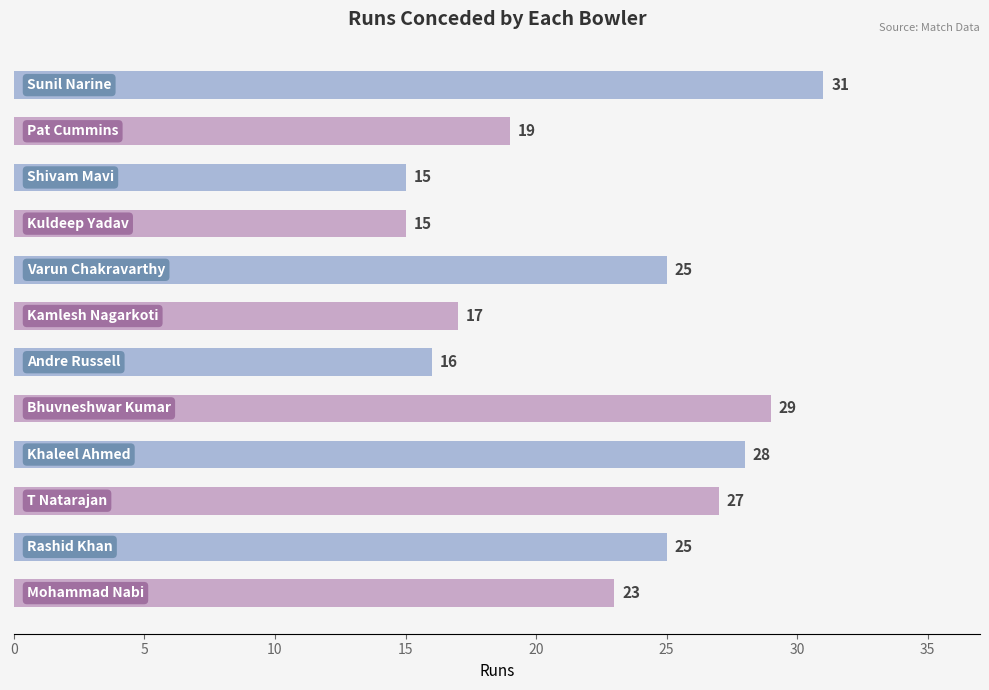

What is the difference between the maximum and second lowest values?

16